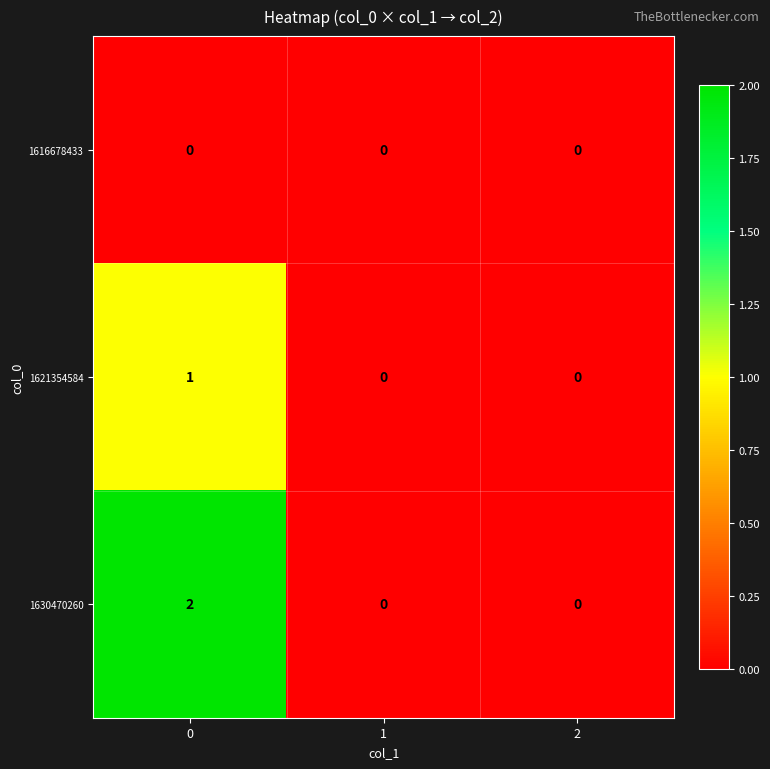

True or false: 1616678433 has a value of 0 at 0.

True